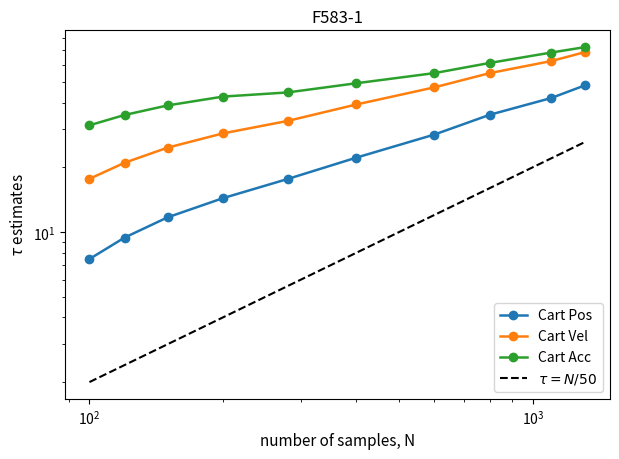

How many data points in Cart Pos [m] are less than 22?

5